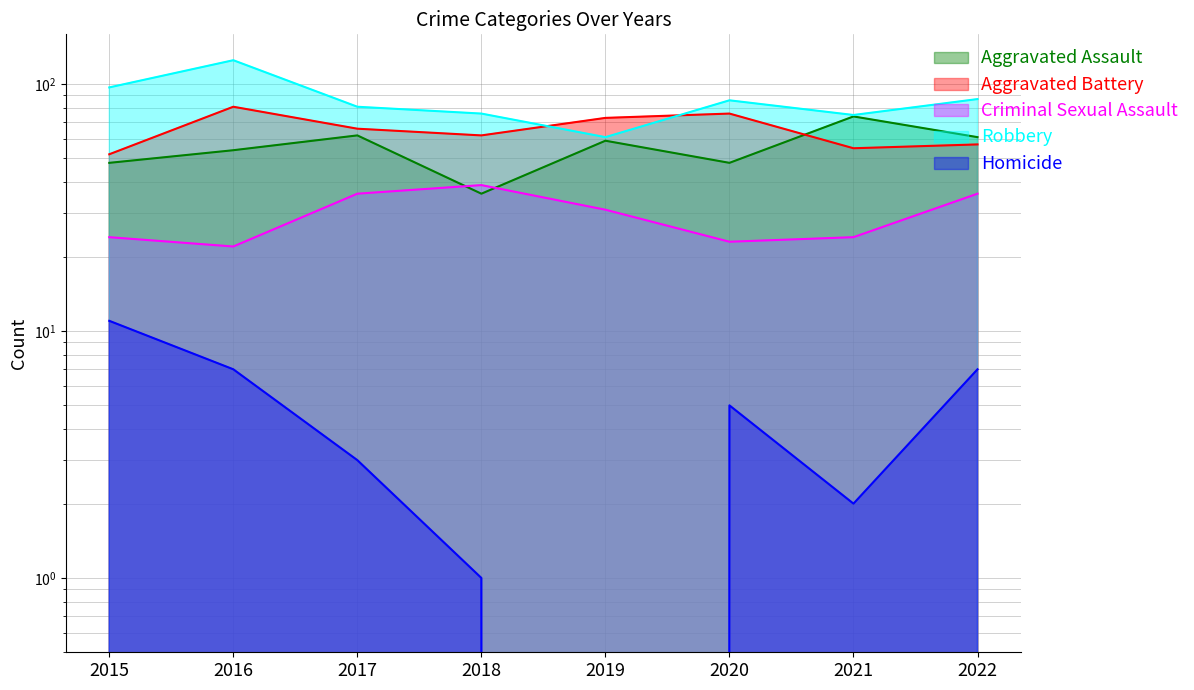

Is the value of Criminal Sexual Assault at 2020 greater than the value of Aggravated Battery at 2022?

No